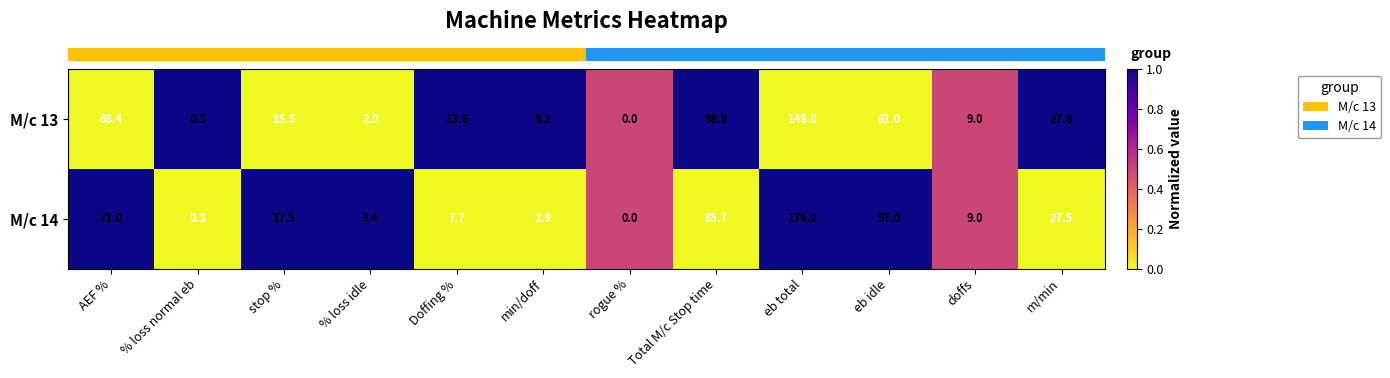

What is the sum of the M/c 14 values at Doffing % and min/doff?

10.6